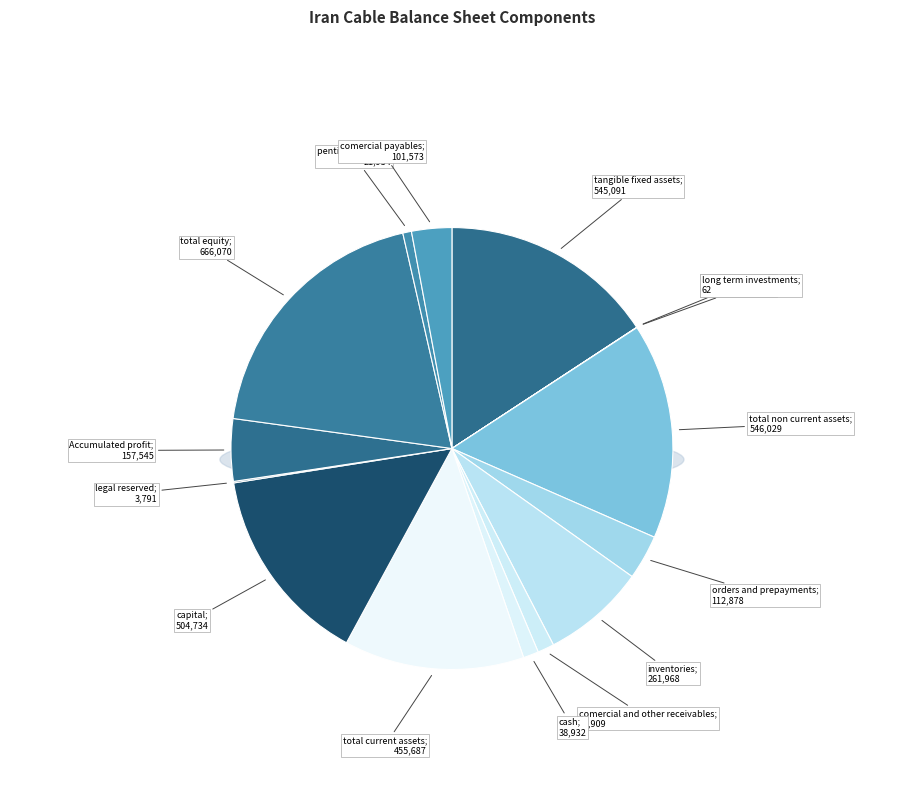

Does comercial_payables represent more than half of the total?

No